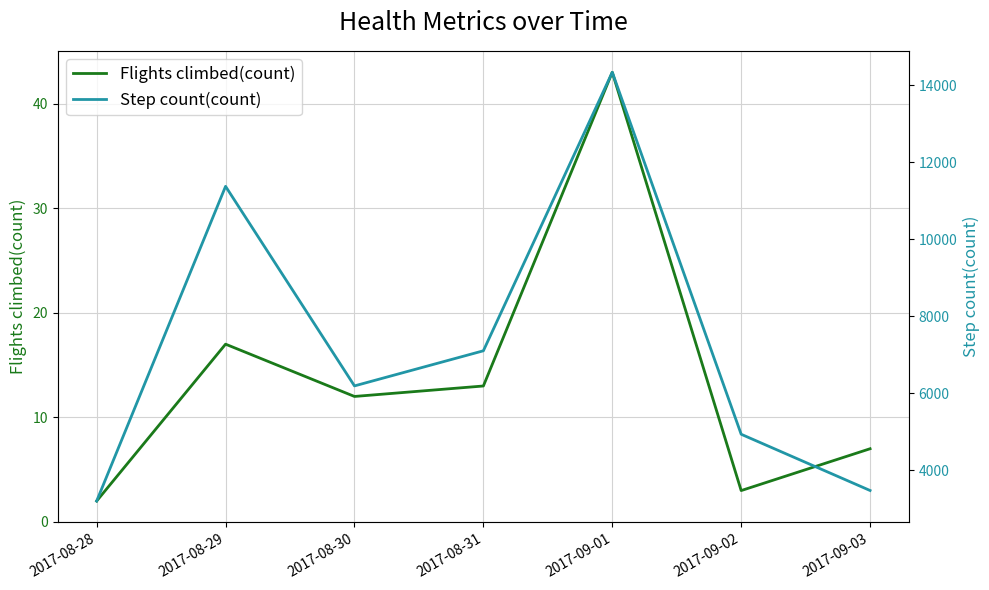

Which series changed the most between 2017-08-31 and 2017-09-03?

Step count(count)